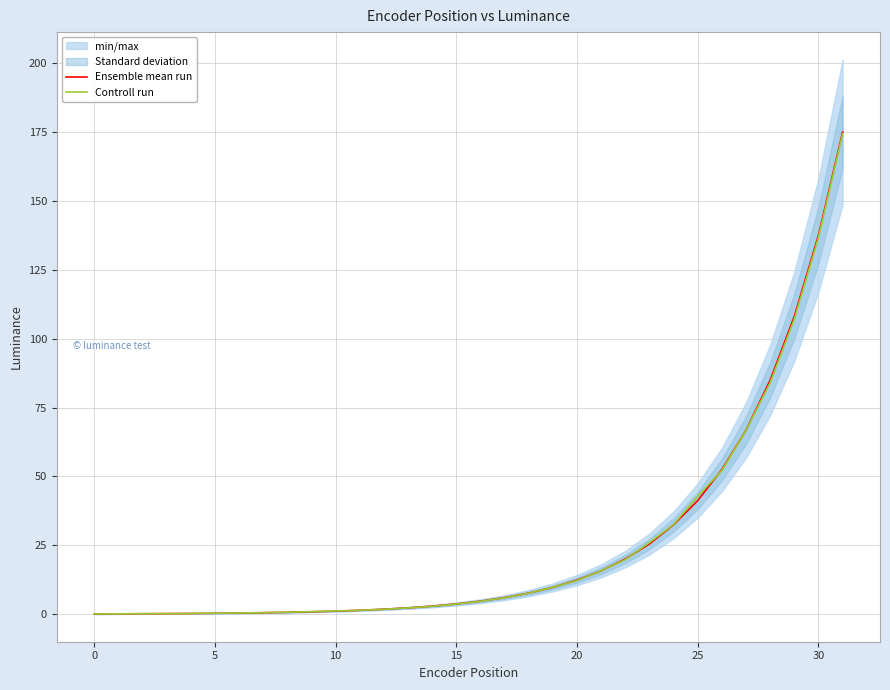

The value of Ensemble mean run at 25 is 41.3. True or false?

True